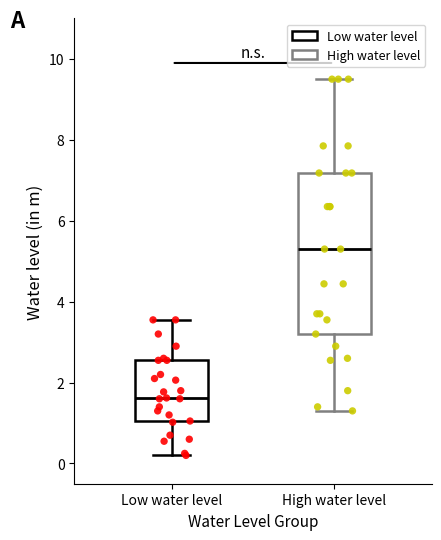

Where does the lower whisker of the box for High water level end on the y-axis? The values are not printed on the chart, so give them approximately, as read against the axis.

1.4